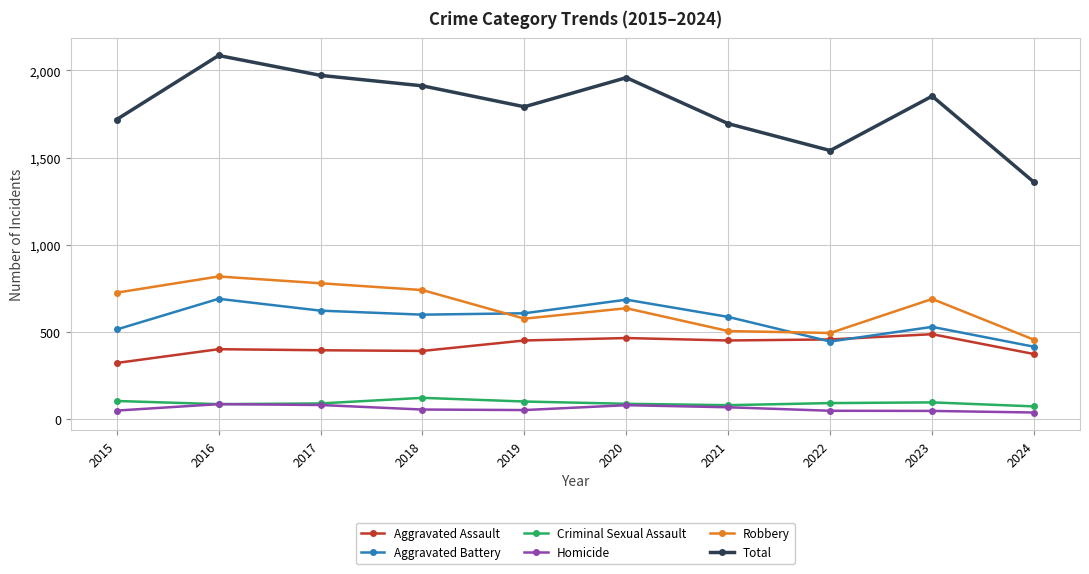

Is the value of Aggravated Assault at 2022 greater than the value of Criminal Sexual Assault at 2020?

Yes